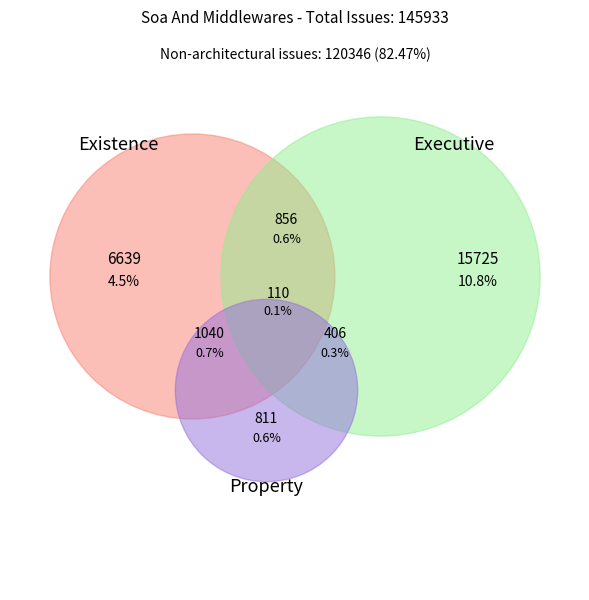

Is the sum of 1 and 3 greater than half?

No